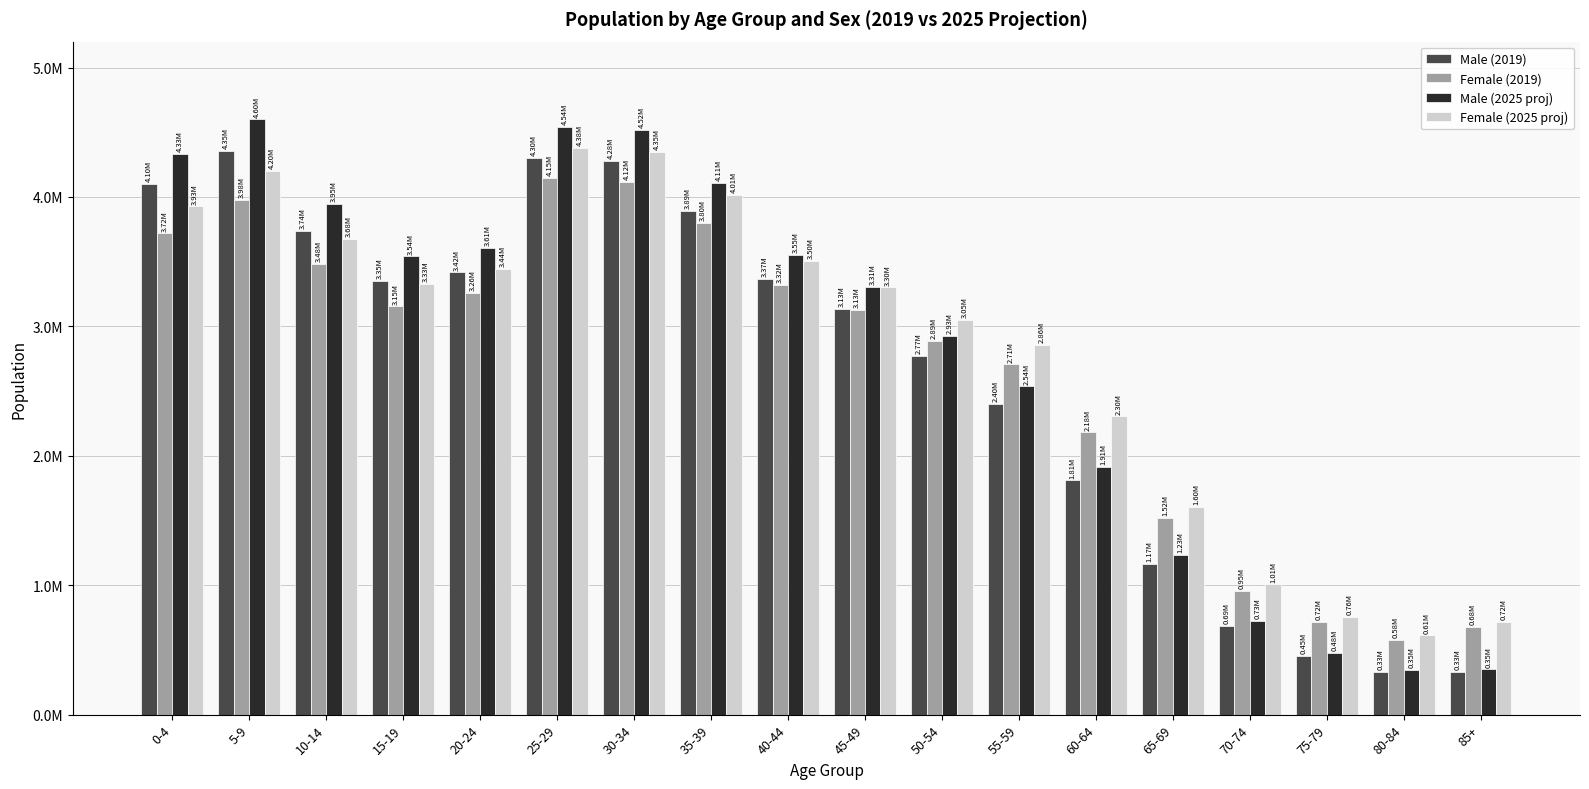

What is the total value across all series at 5-9?

17132070.3